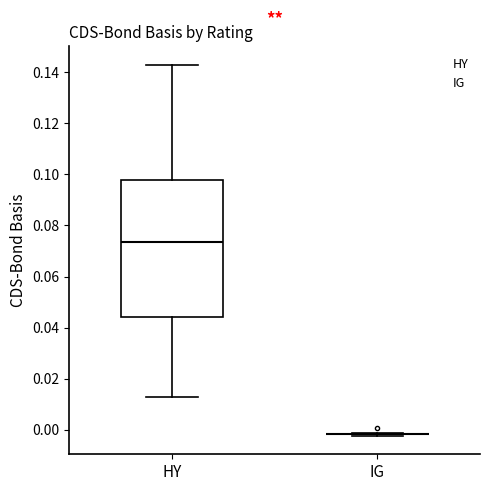

Comparing the boxes themselves (not the whiskers), which one is the tallest?

HY